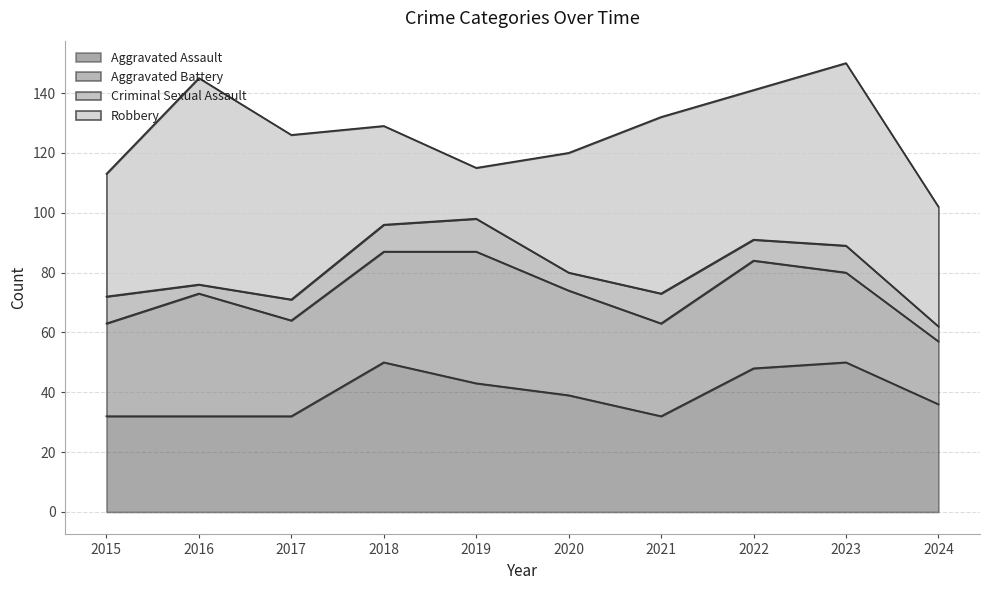

What is the average value of the Aggravated Battery series?

34